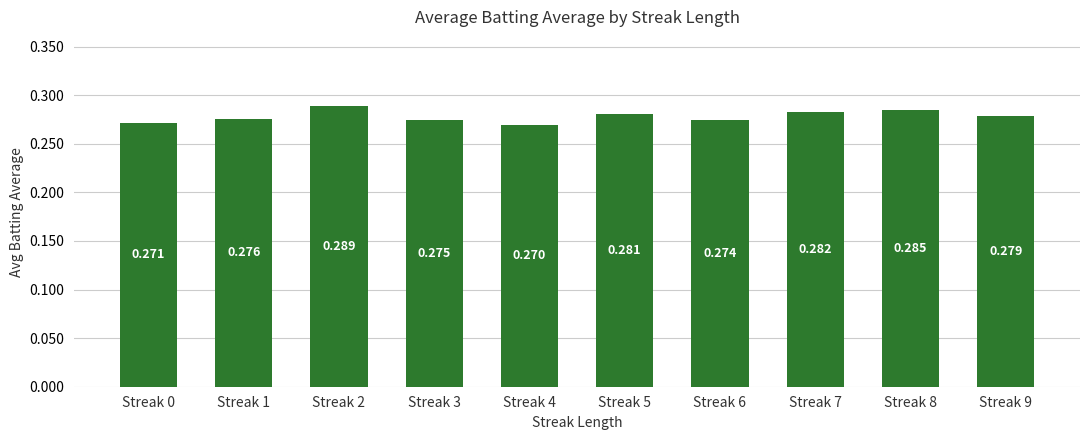

How many series are shown in this chart?

1